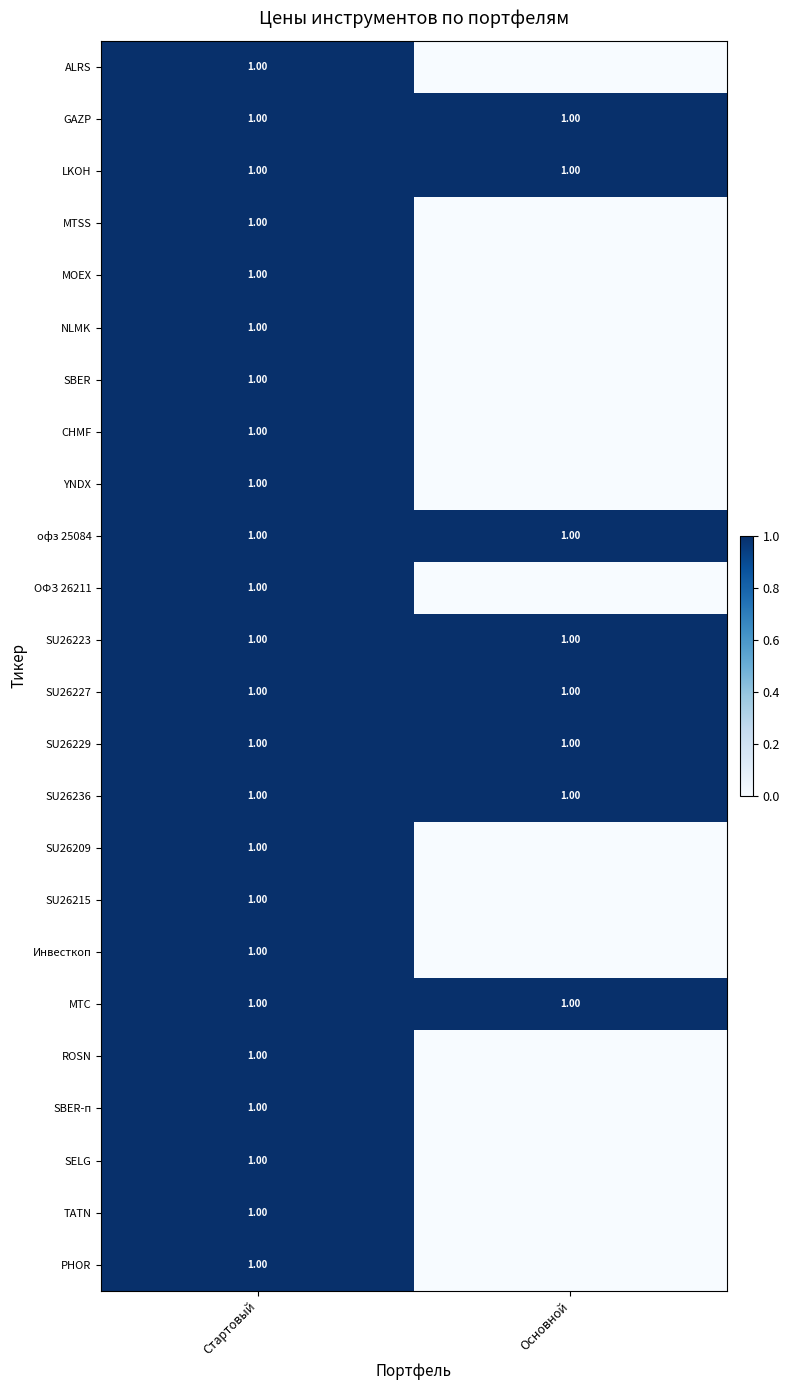

What is the approximate value of ALRS at Стартовый?

1